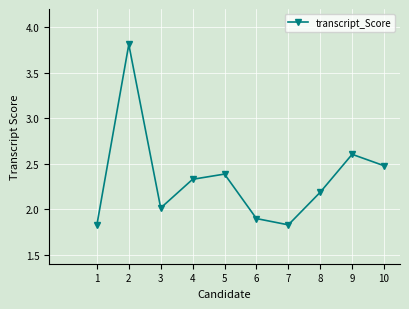

Is it true that the value at 1 is 1.8?

True